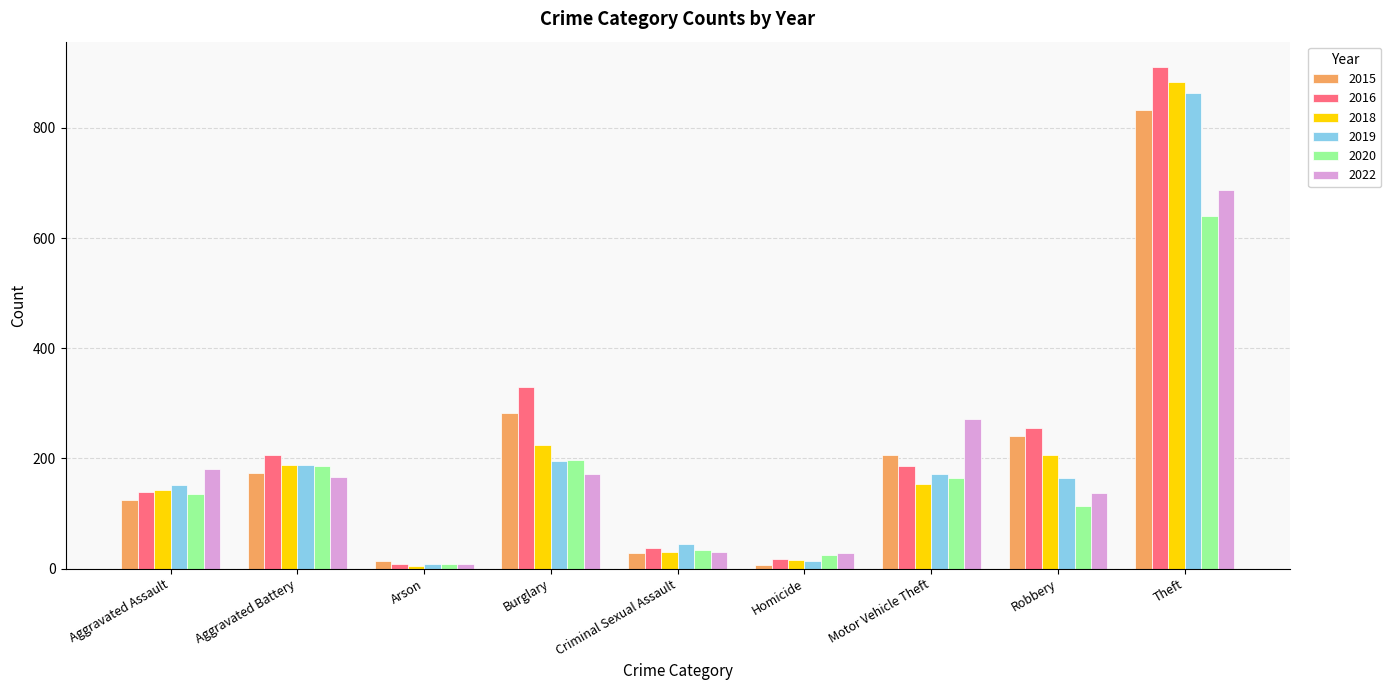

What is the minimum value shown in the chart?

5